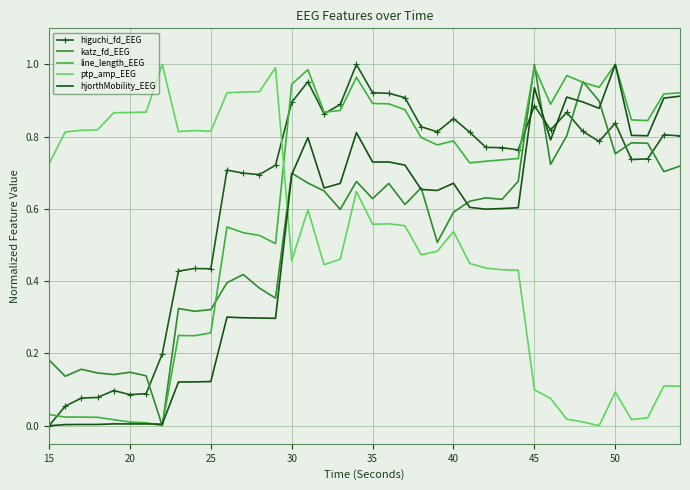

What is the sum of all ptp_amp_EEG values?

21.1